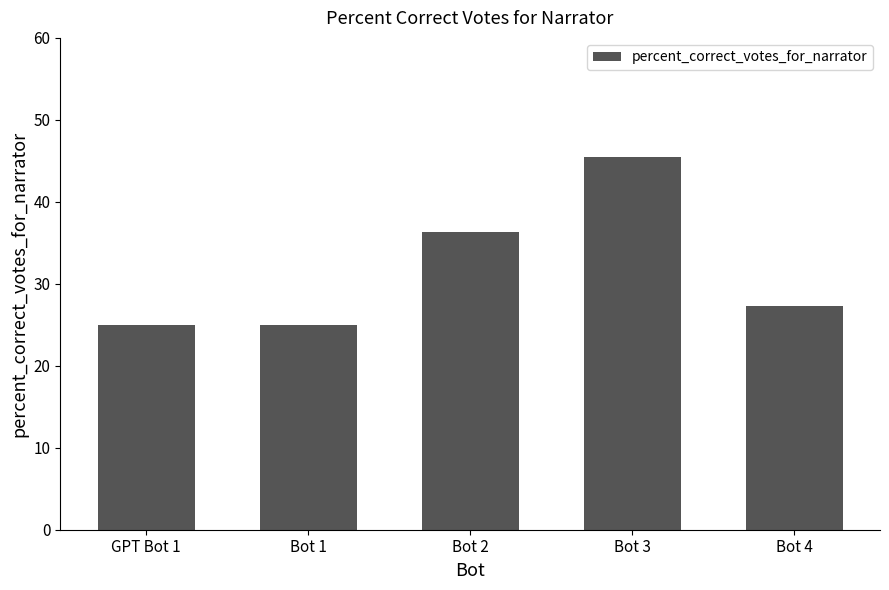

Does the chart contain stacked bars?

No